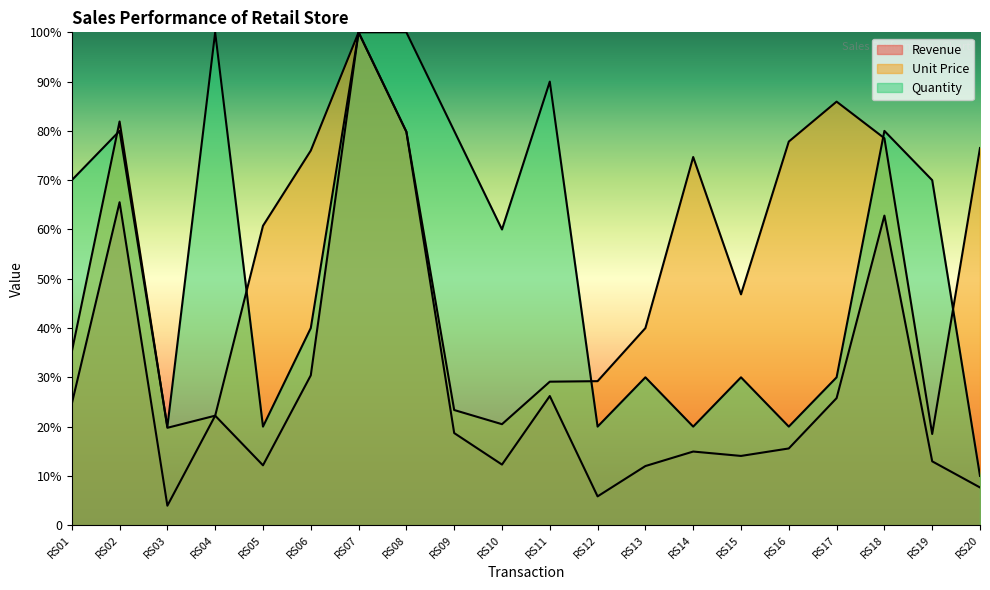

How many values in the Revenue series are below 3738?

10